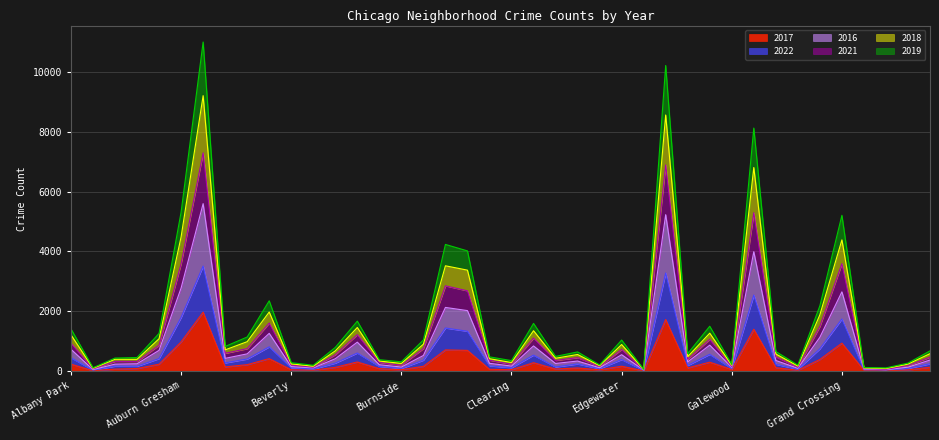

What is the value of the 2017 point at the 22nd from the left?

284